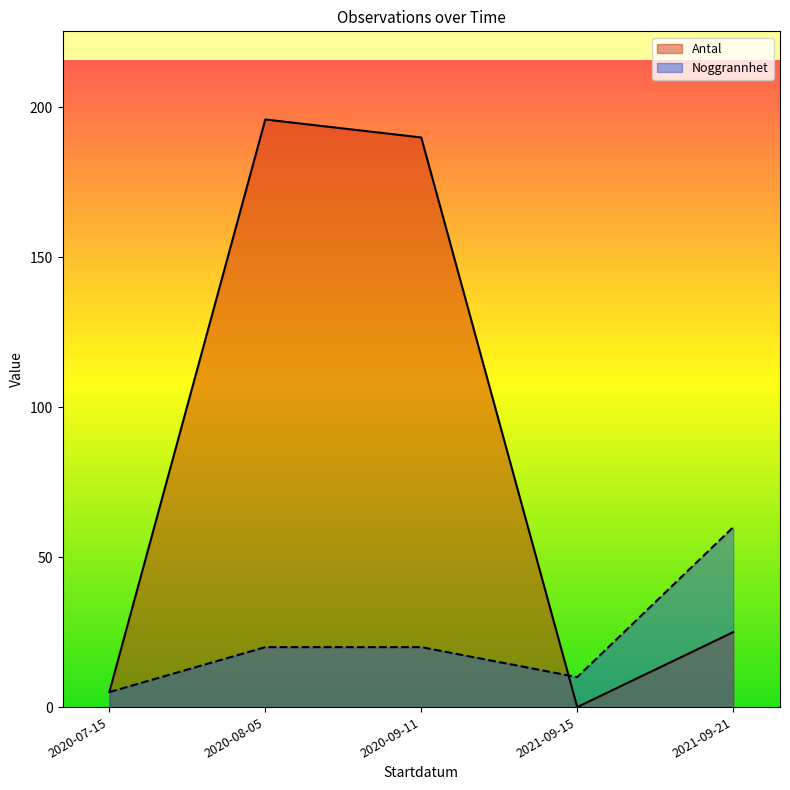

Between 2020-09-11 and 2020-09-11, which series saw the biggest shift?

Antal